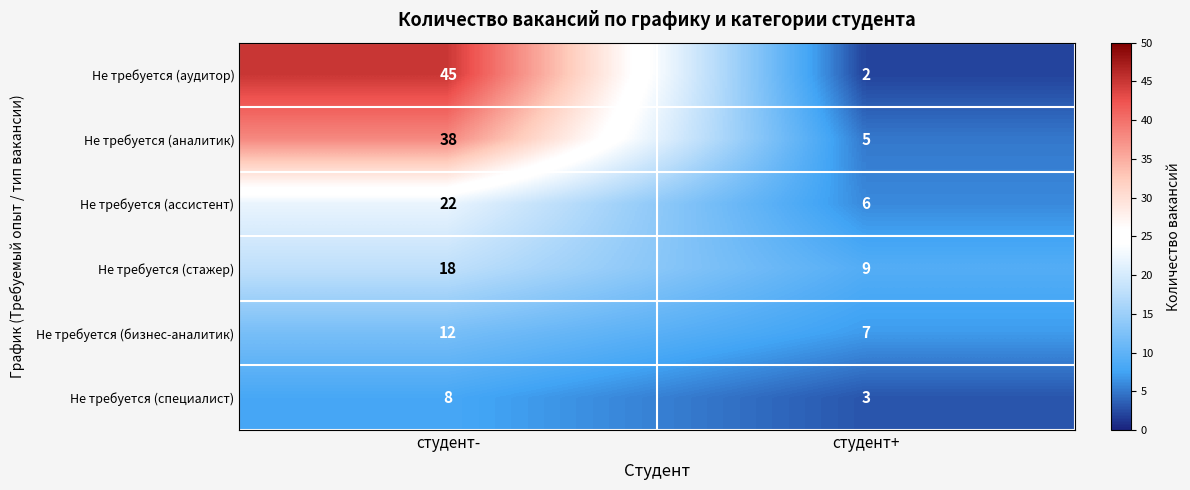

The Не требуется (аудитор) series shows 66 at студент-. True or false?

False